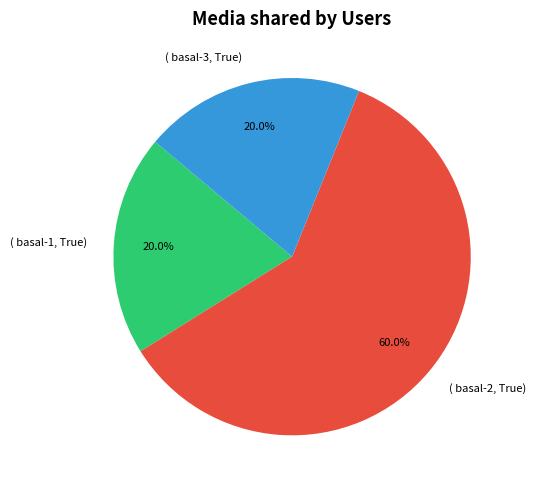

Count the number of slices in the pie.

3